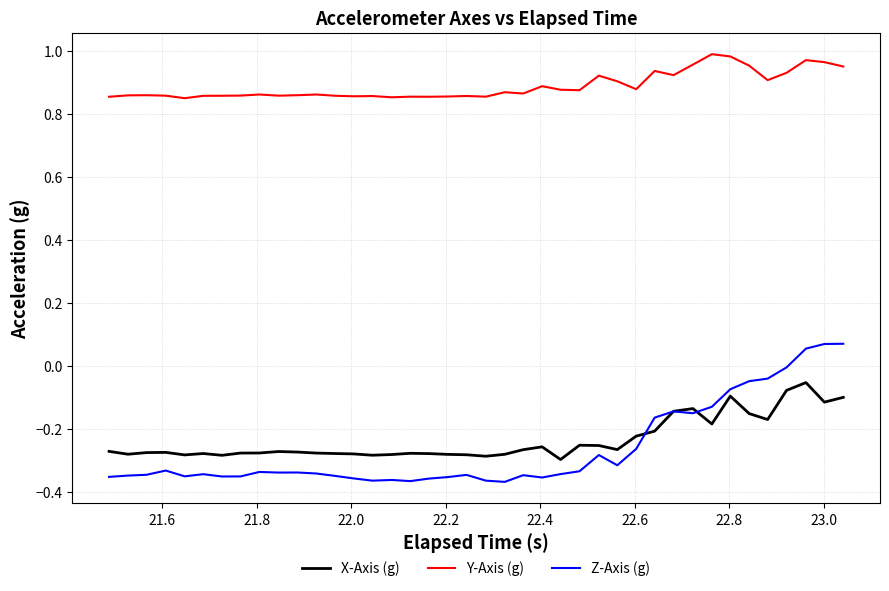

True or false: Z-Axis (g) and Y-Axis (g) intersect in this chart.

False